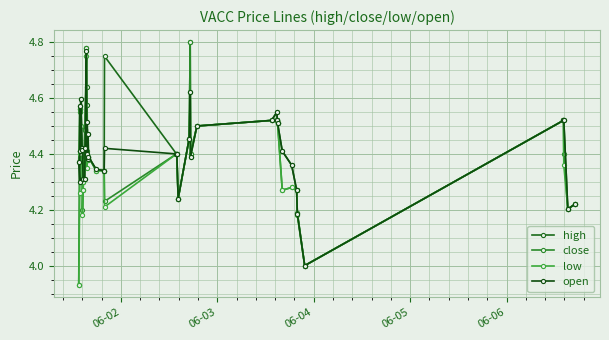

Which series has the largest total across all categories?

high